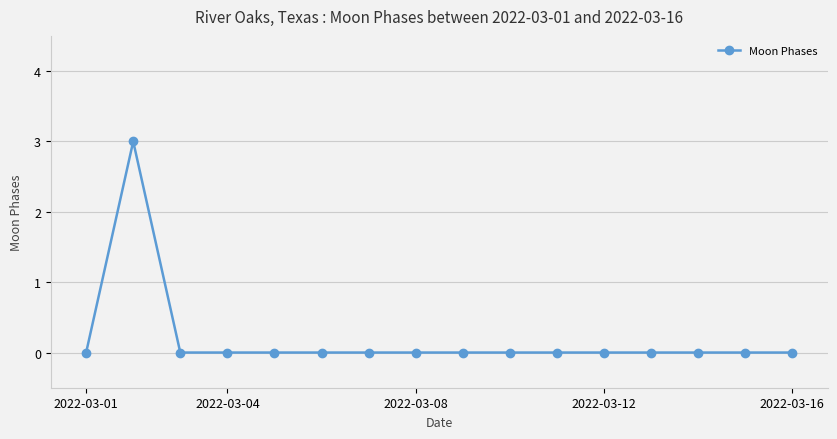

How many lines are shown in the chart?

1